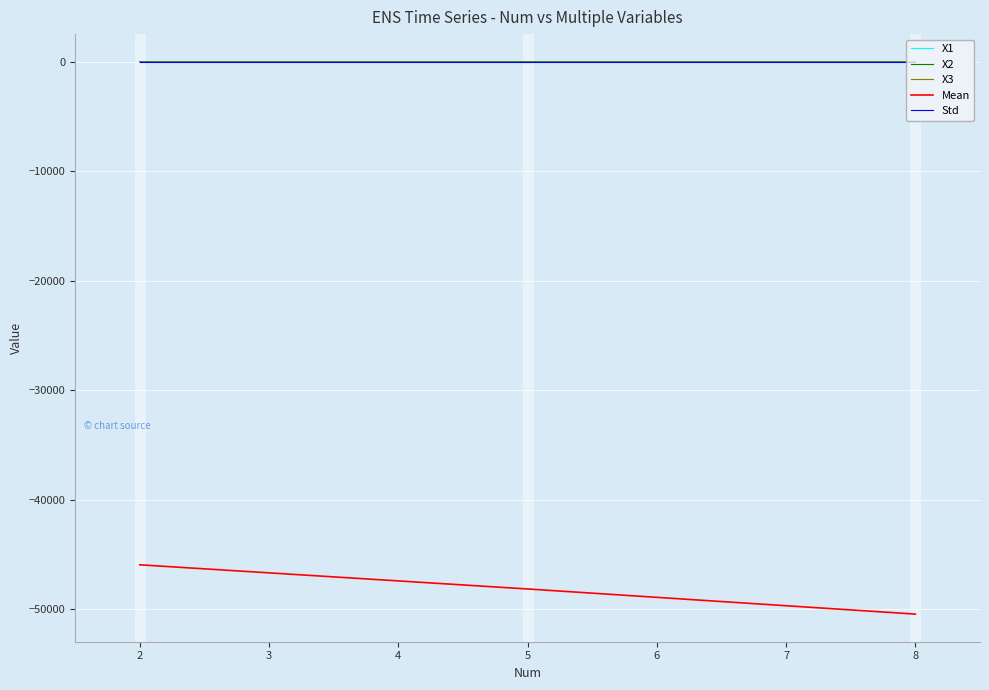

Which label corresponds to the smallest value in the chart?

8